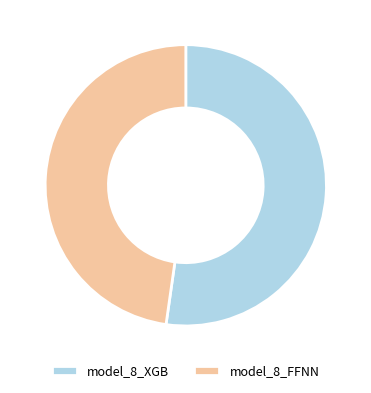

Which has a higher value, model_8_FFNN or model_8_XGB?

model_8_XGB